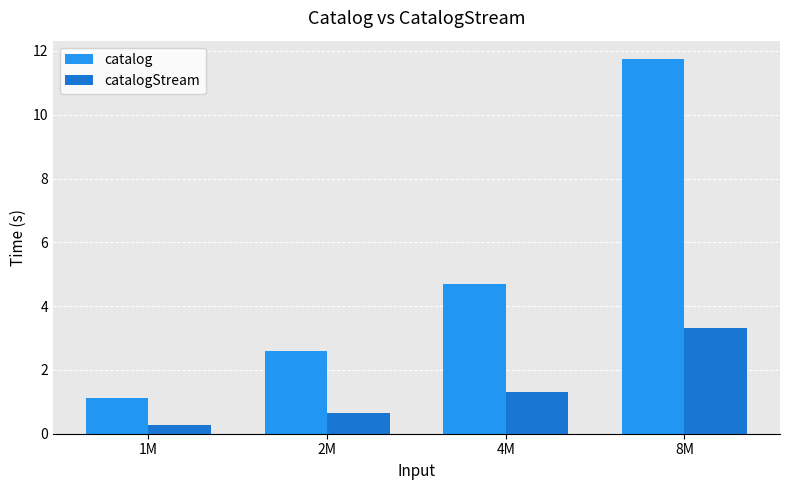

Rank the series by their maximum value, from highest to lowest.

catalog, catalogStream